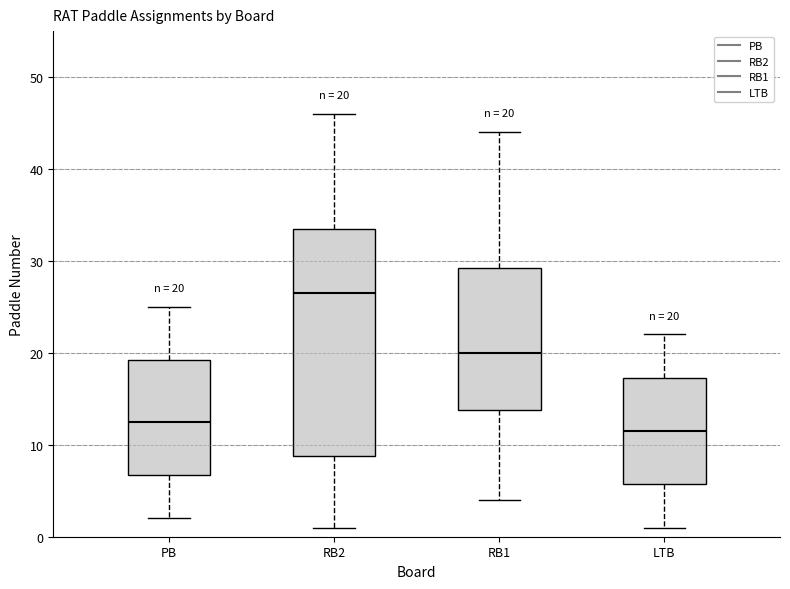

Comparing the boxes themselves (not the whiskers), which one is the tallest?

RB2